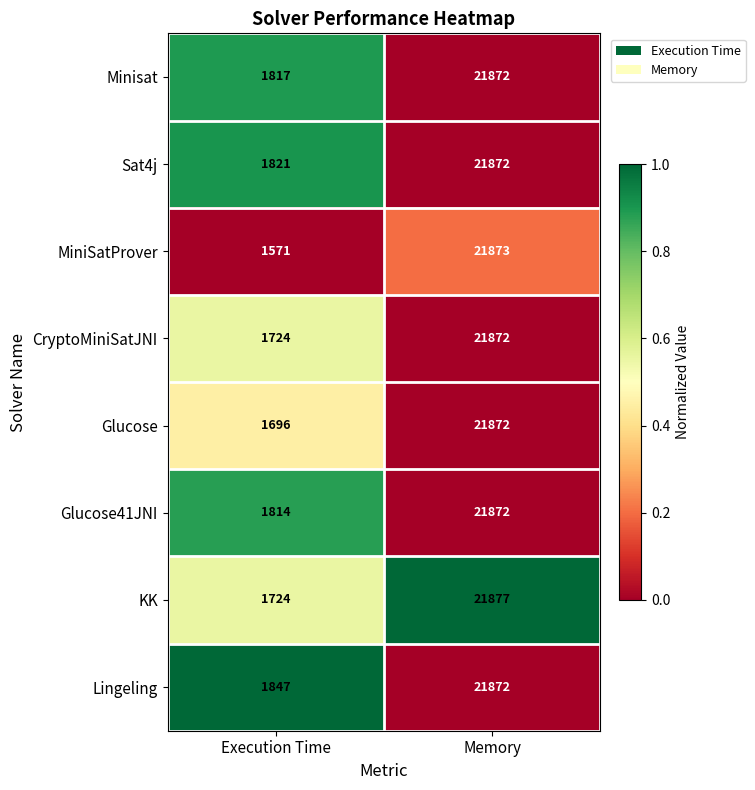

At which label does KK reach its peak?

Memory